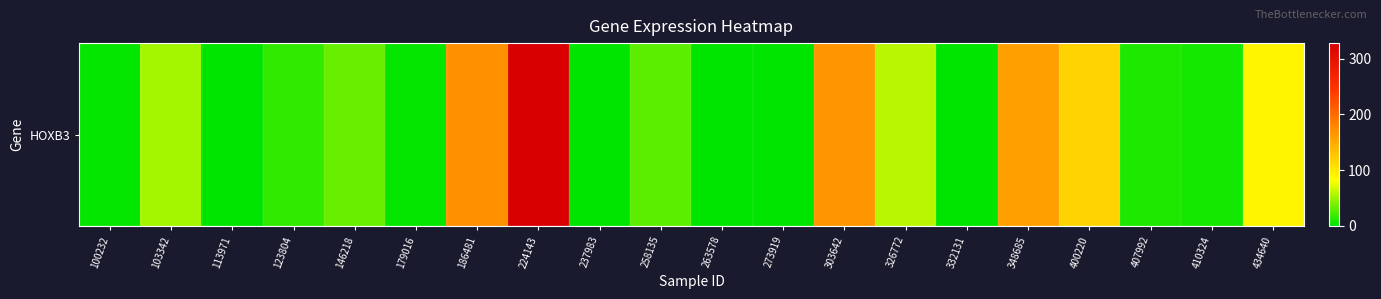

What is the difference between the maximum and minimum values?

327.8